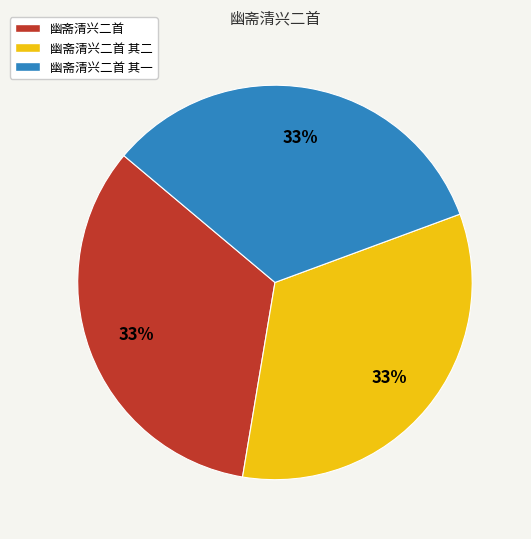

Is there any slice that represents more than half of the pie?

No